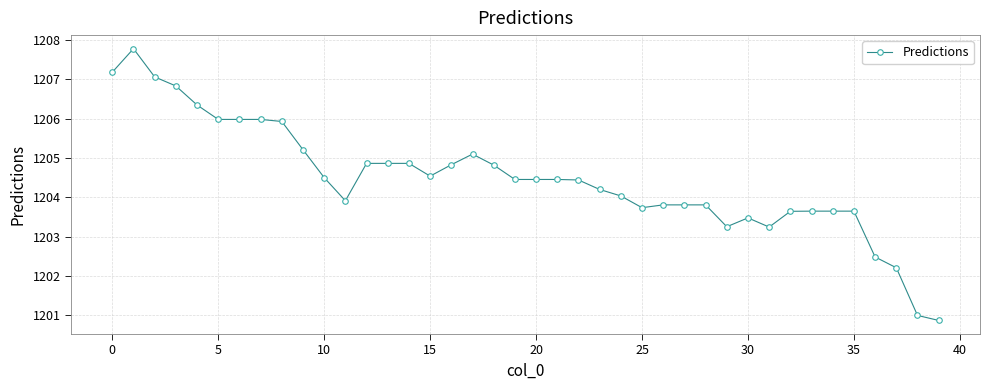

What is the value of the 25th point from the left?

1204.0